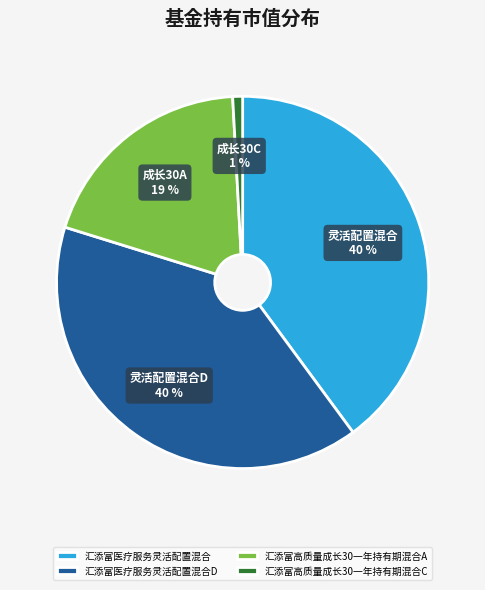

What percentage is the 汇添富医疗服务灵活配置混合 slice, to the nearest percent?

40%